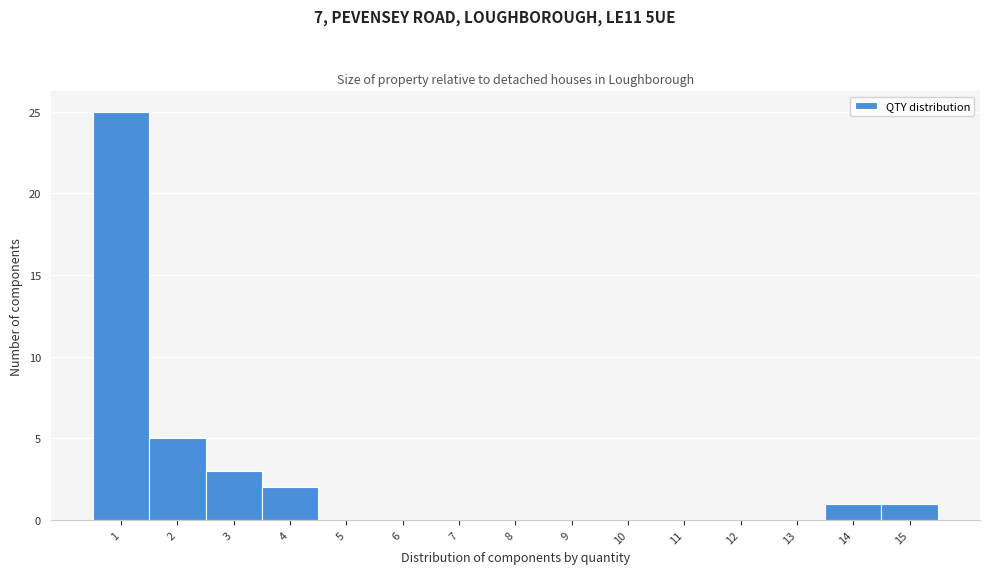

What is the height of the bar covering 2.5 to 3.5 on the x-axis? The values are not printed on the chart, so give them approximately, as read against the axis.

3